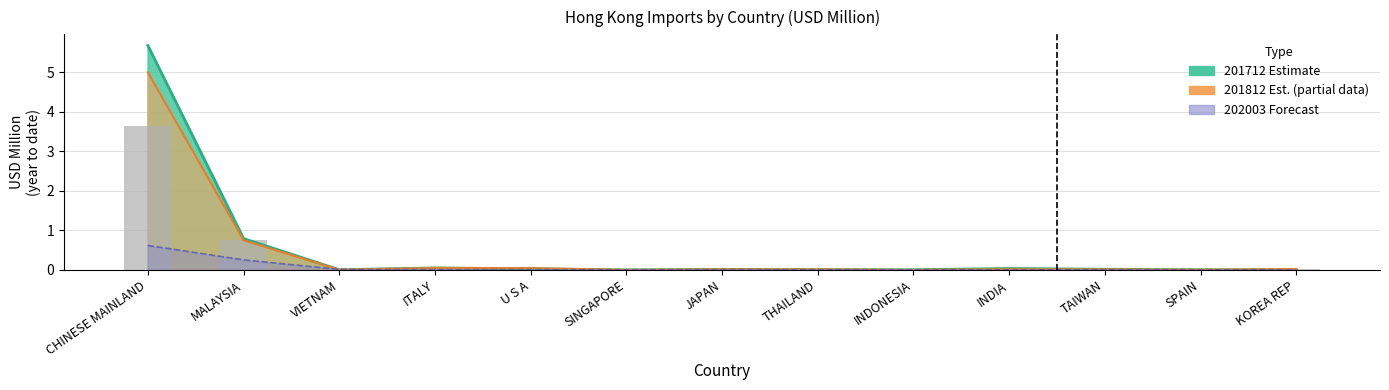

Are the bars grouped side by side (vs. stacked)?

Yes